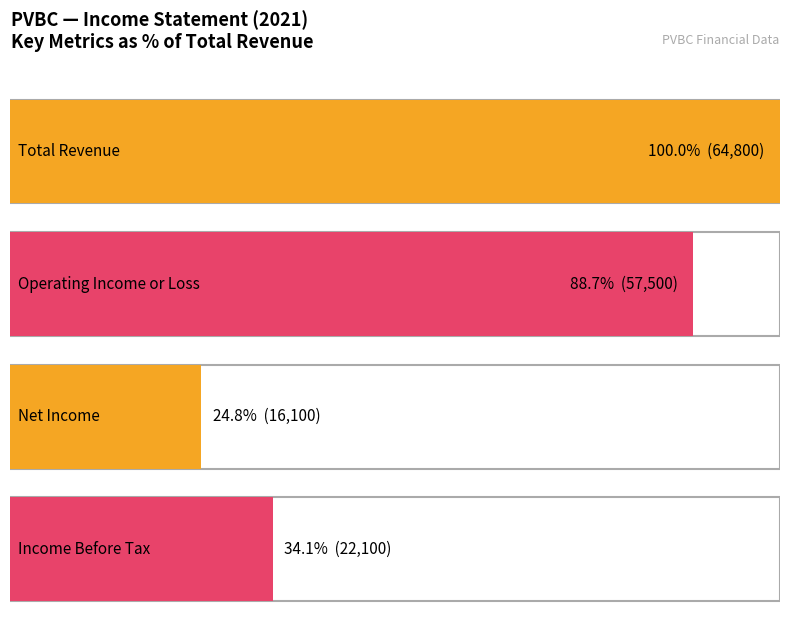

Which series has the largest range (max minus min)?

Total Revenue